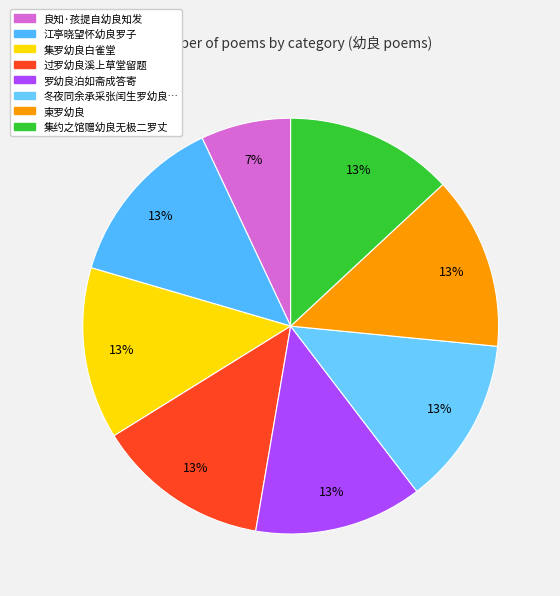

To the nearest percent, what is the difference between the largest and smallest slice percentages?

6%